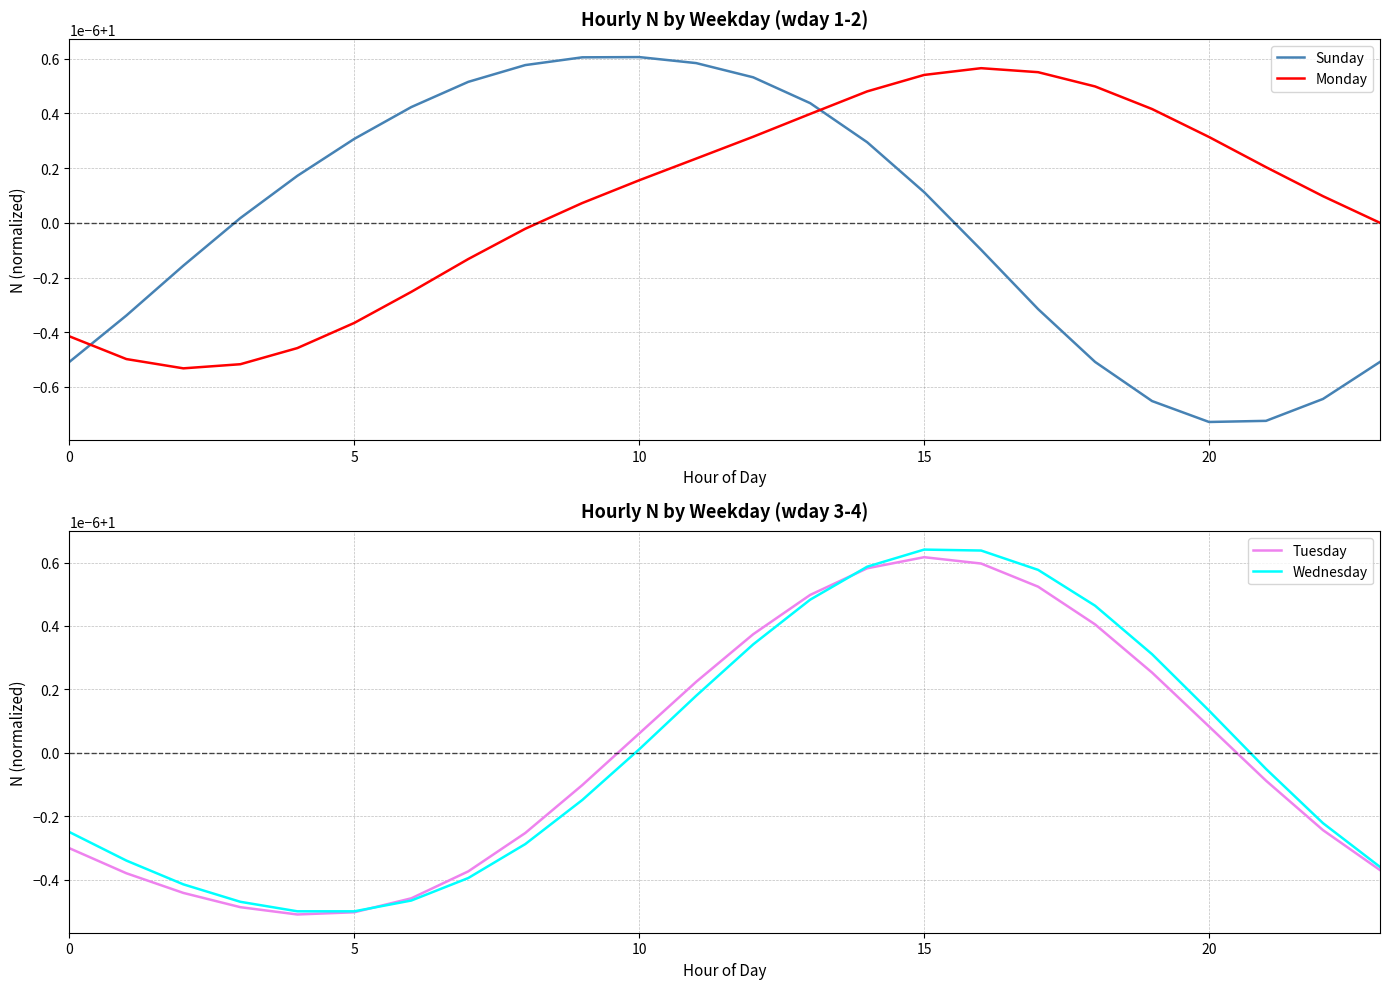

Which series changed the most between 9 and 16?

Wednesday